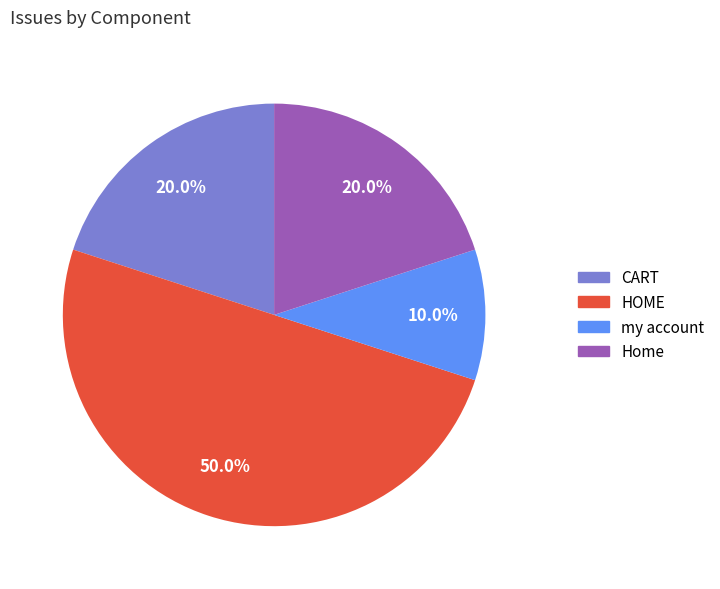

Which slice is the smallest?

my account